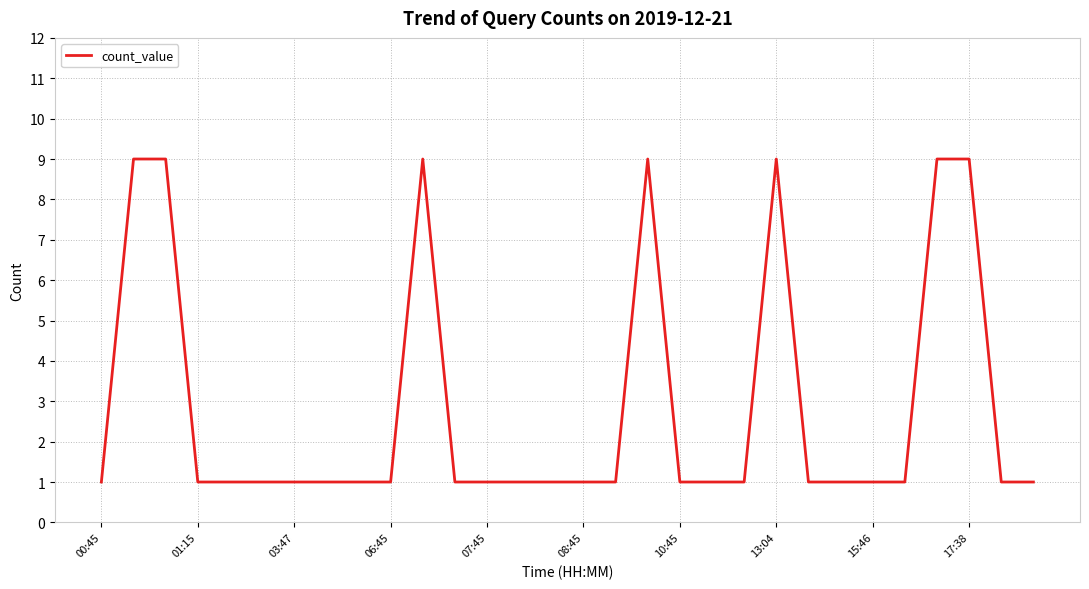

How many lines are shown in the chart?

1